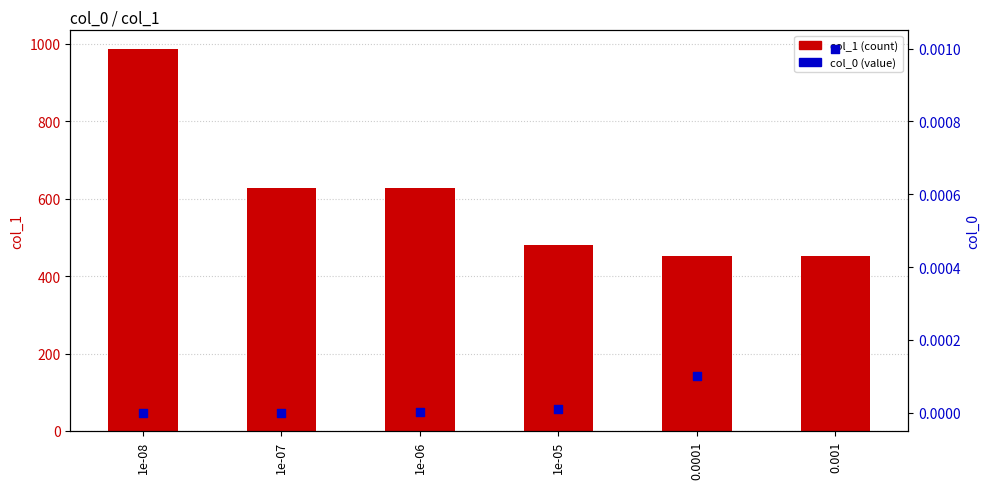

At how many categories does at least one series exceed 346?

6